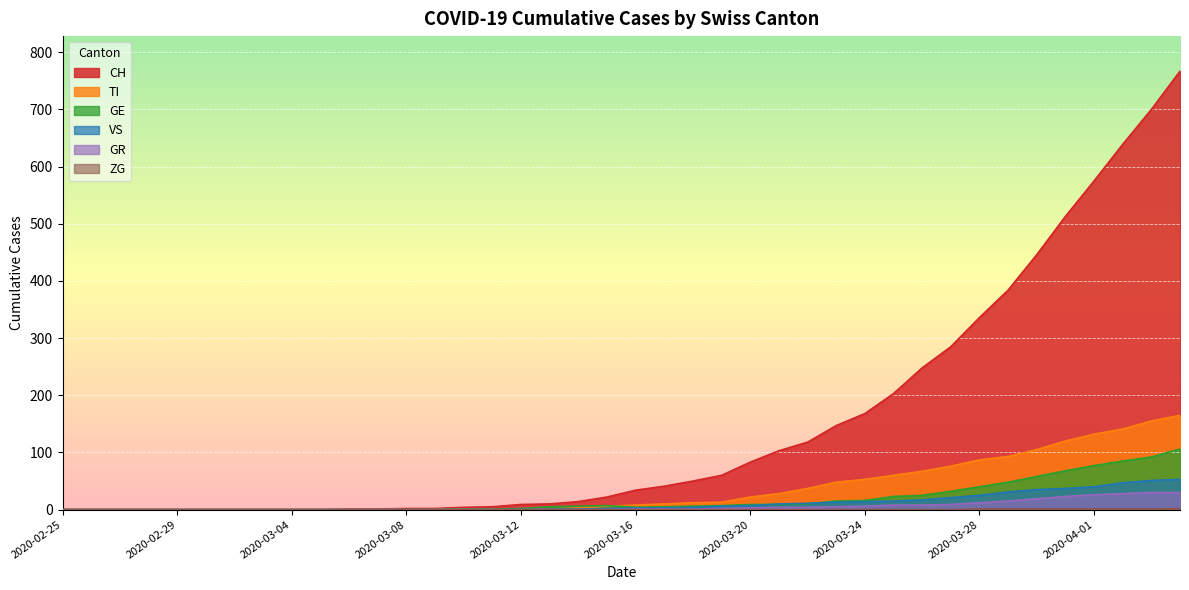

Which category has the lowest value in the ZG series?

2020-02-25